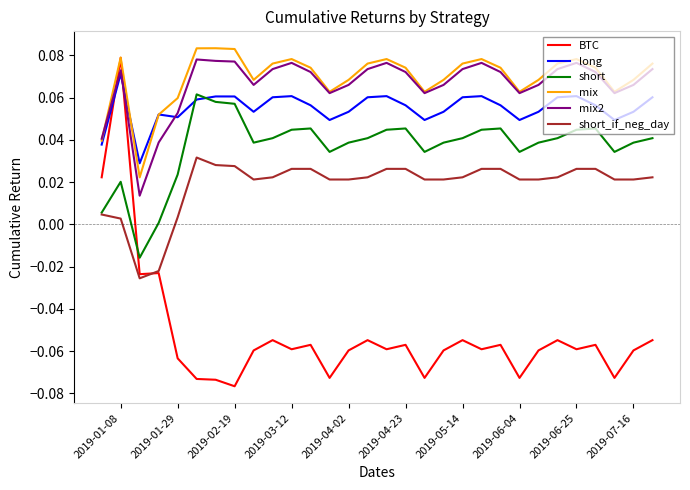

Which series has the largest range (max minus min)?

BTC